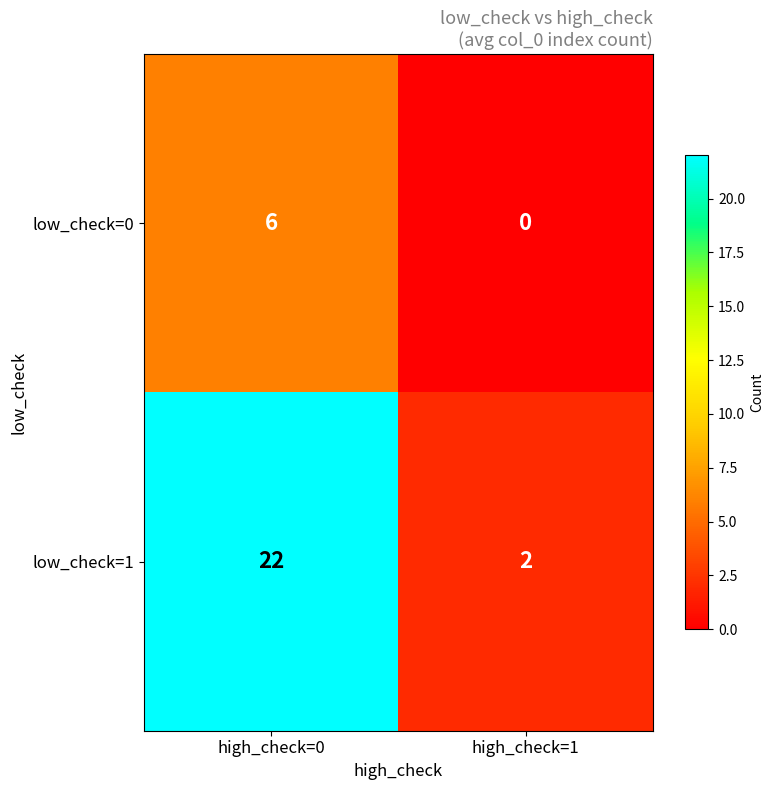

Which series changed the most between high_check=0 and high_check=1?

low_check=1